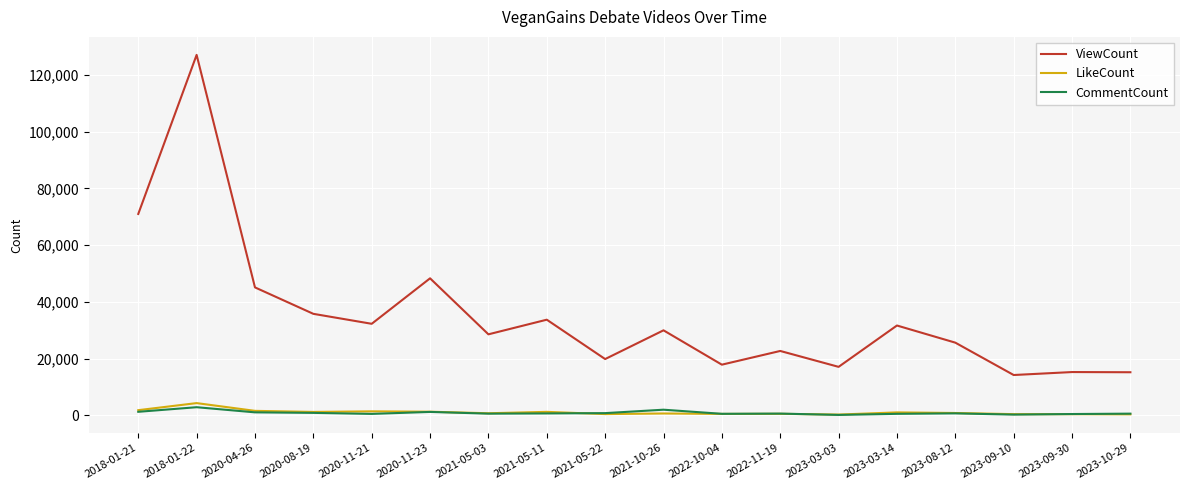

The value of ViewCount at 2018-01-22 is 88227. True or false?

False